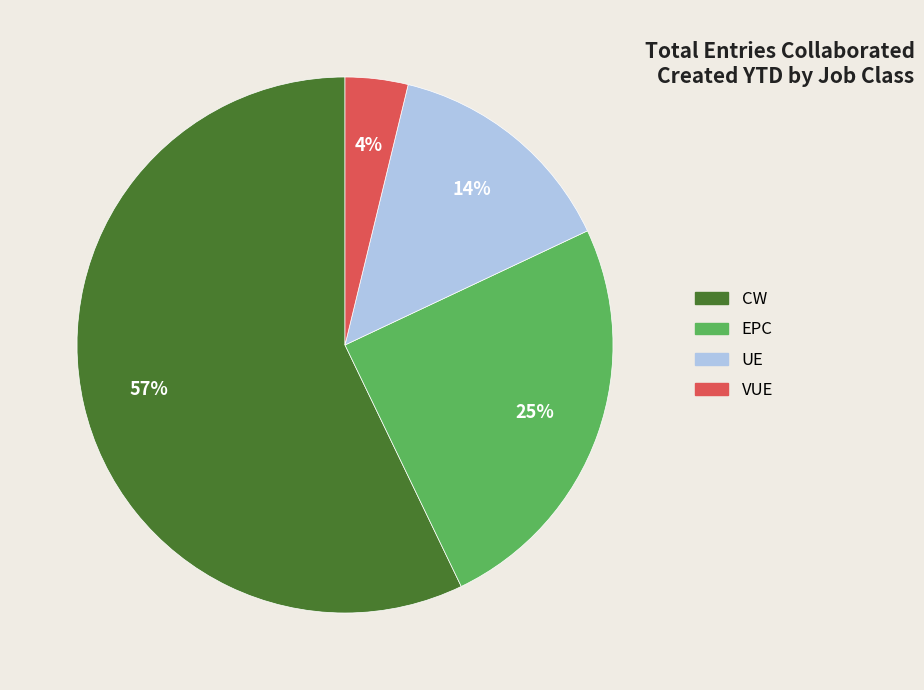

To the nearest percent, what is the average slice percentage?

25%